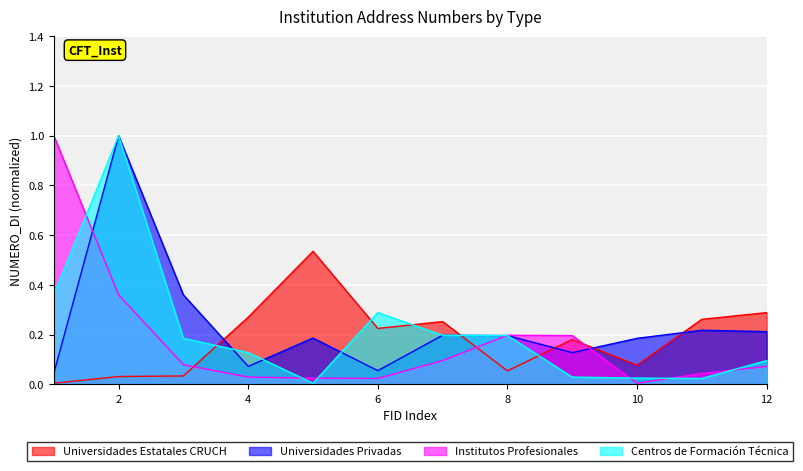

Reading left to right, what are all the values shown in this chart?

Universidades Estatales CRUCH: 0.0	0.0	0.0	0.3	0.5	0.2	0.3	0.1	0.2	0.1	0.3	0.3
Universidades Privadas: 0.0	1.0	0.4	0.1	0.2	0.1	0.2	0.2	0.1	0.2	0.2	0.2
Institutos Profesionales: 1.0	0.4	0.1	0.0	0.0	0.0	0.1	0.2	0.2	0.0	0.0	0.1
Centros de Formación Técnica: 0.4	1.0	0.2	0.1	0.0	0.3	0.2	0.2	0.0	0.0	0.0	0.1